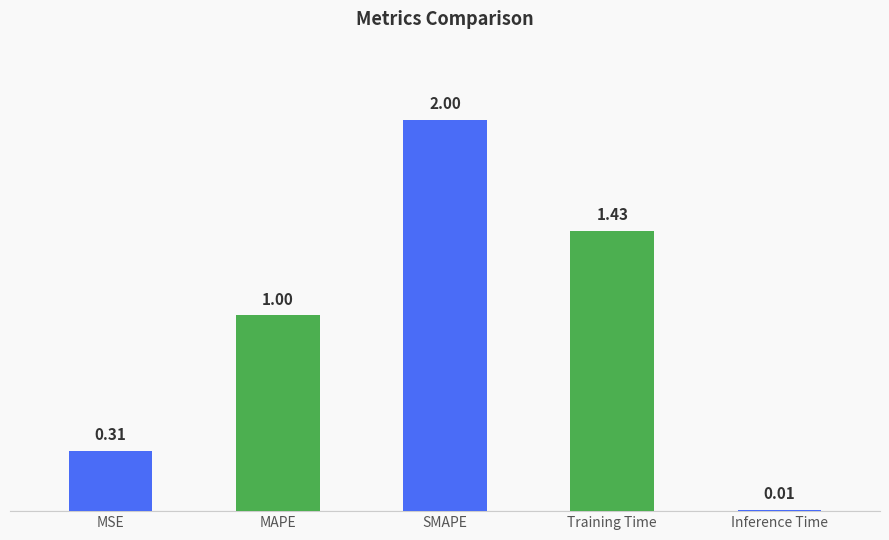

What is the change in value from MSE to Training Time?

+1.1